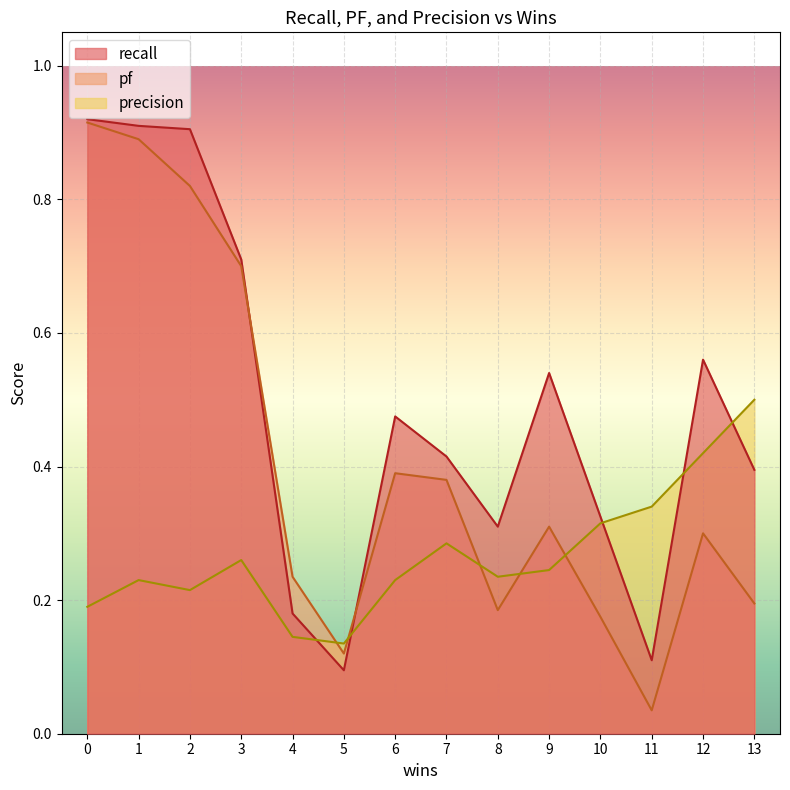

Which series changed the most between 7 and 13?

precision